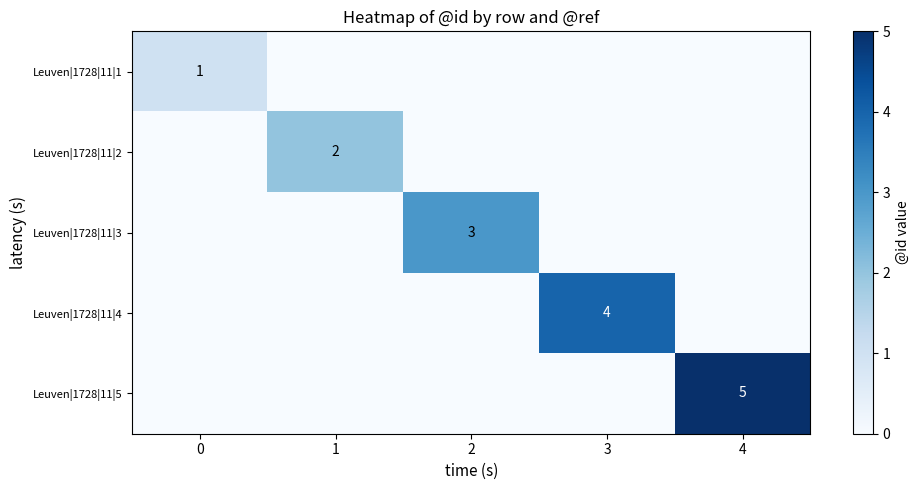

Which label corresponds to the smallest value in the chart?

1